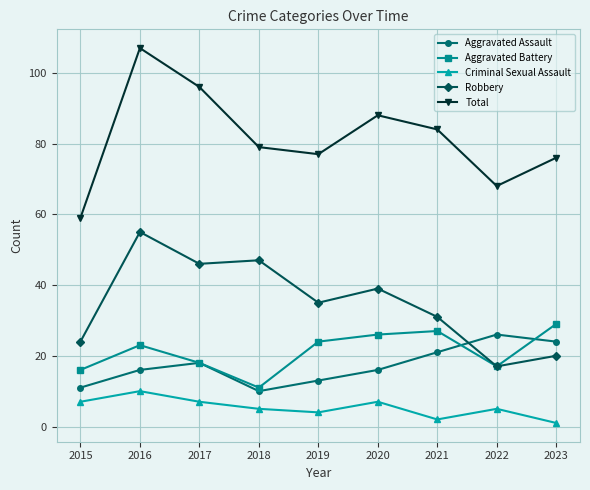

List the series in order of their peak value, highest first.

Total, Robbery, Aggravated Battery, Aggravated Assault, Criminal Sexual Assault